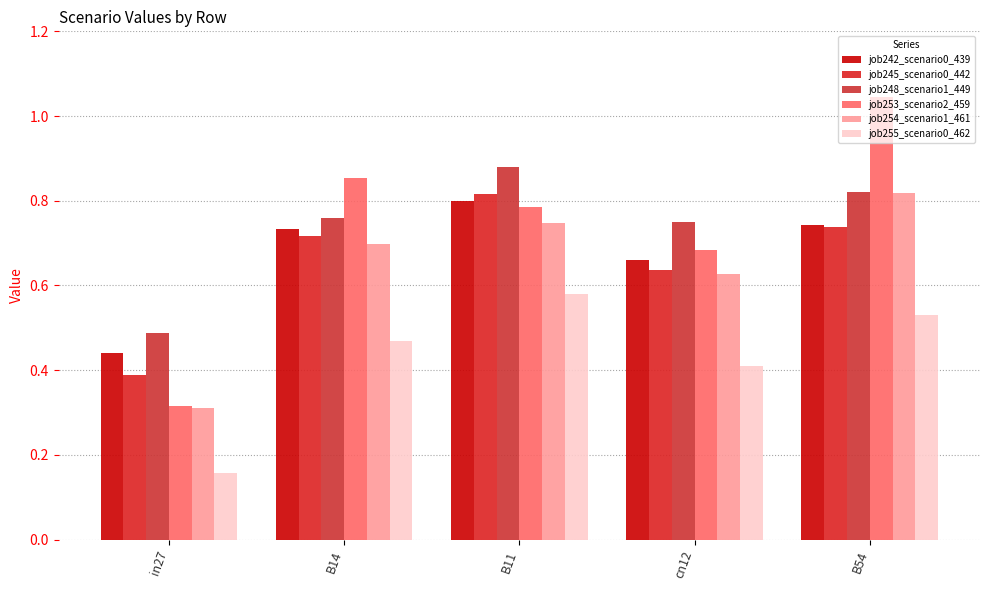

At which label is job254_scenario1_461 closest to 0?

in27